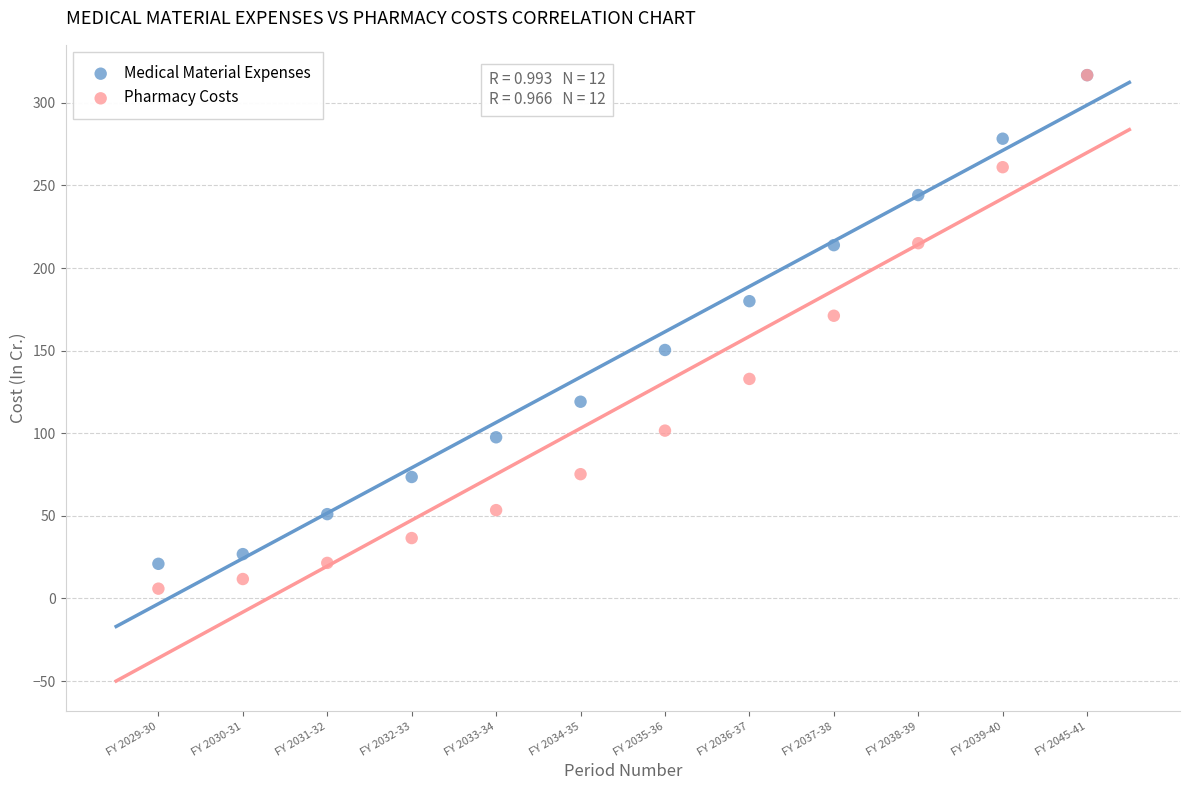

What are all the series names shown in the legend?

Medical Material Expenses, Pharmacy Costs